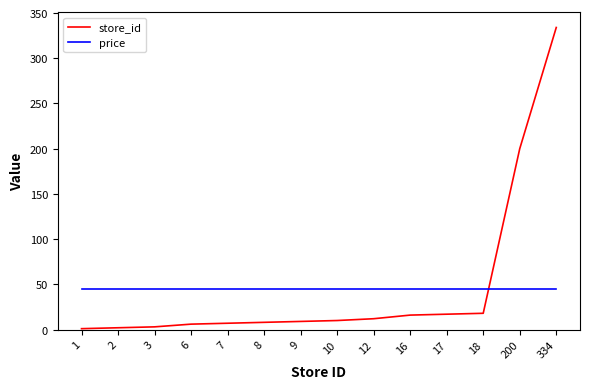

What is the total value across all series at 200?

245